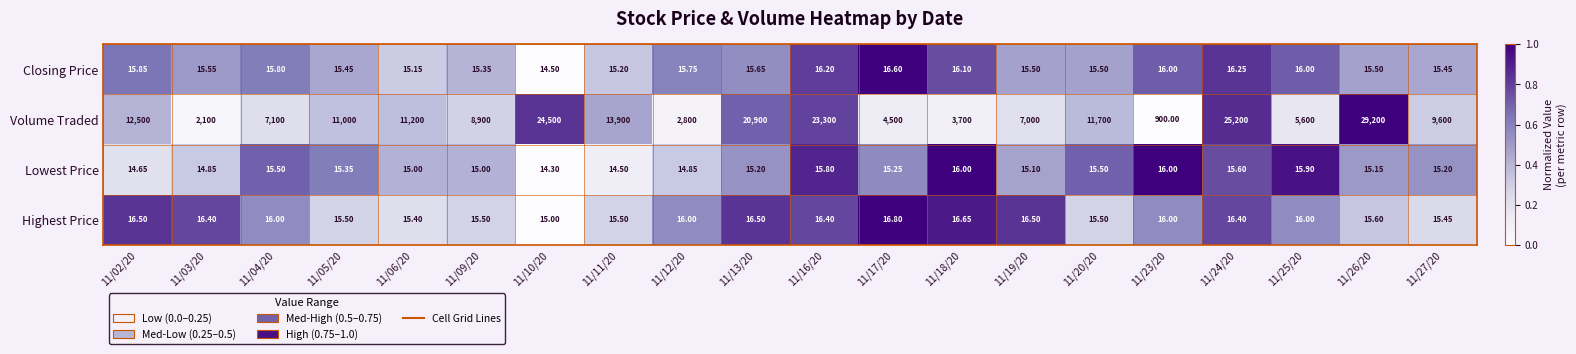

Which series has the largest total across all categories?

Volume Traded